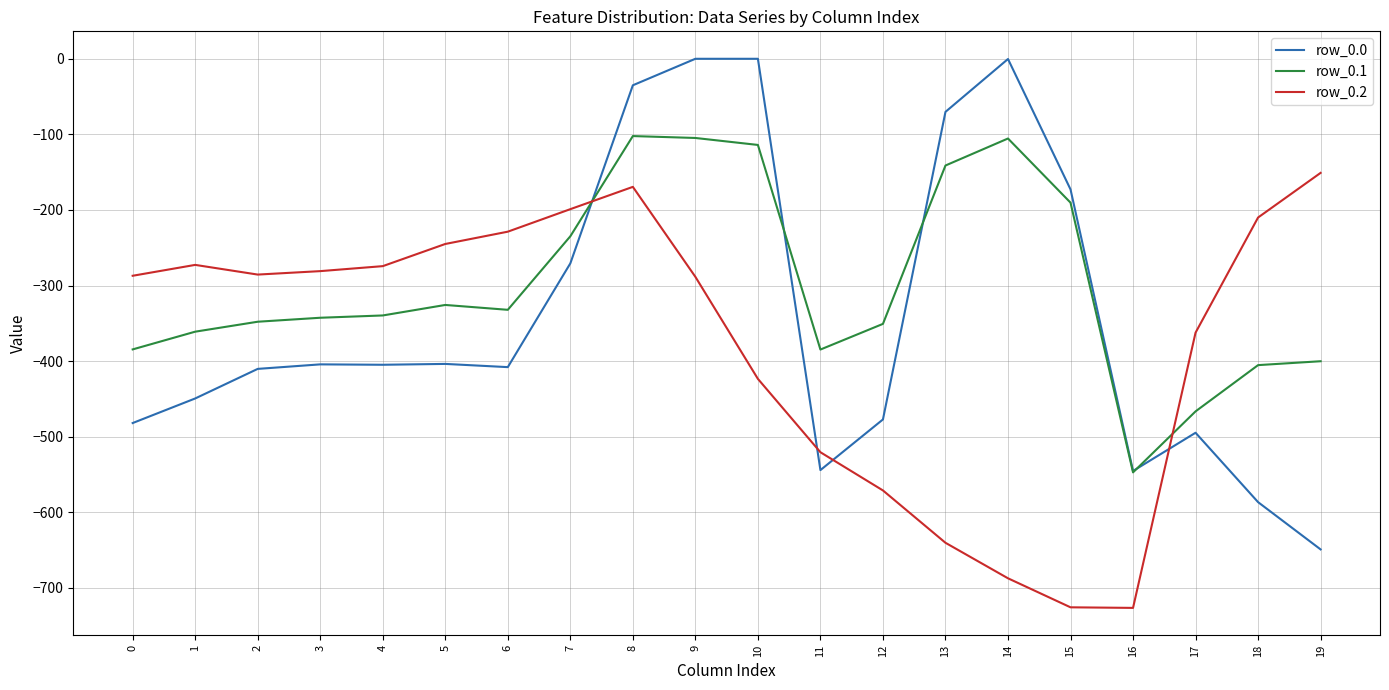

The value of row_0.1 at 0 is -246.3. True or false?

False